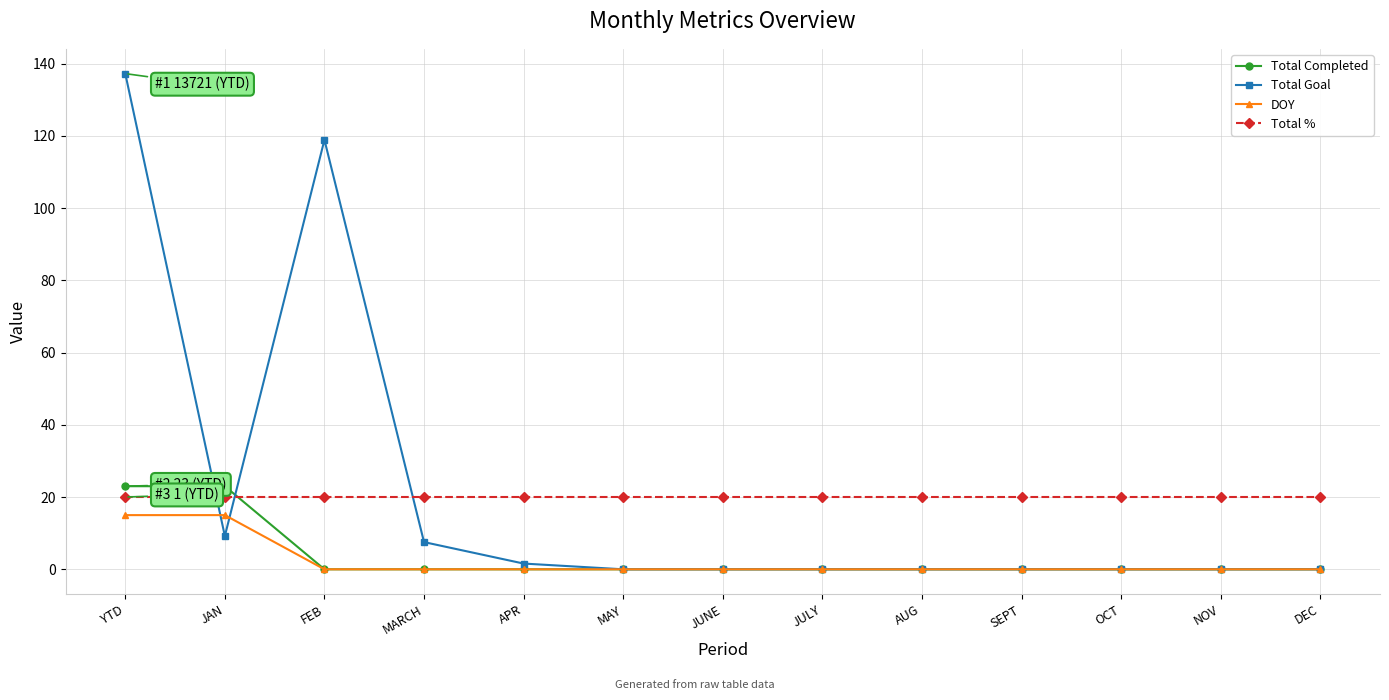

Where is the first local minimum for Total Goal?

JAN